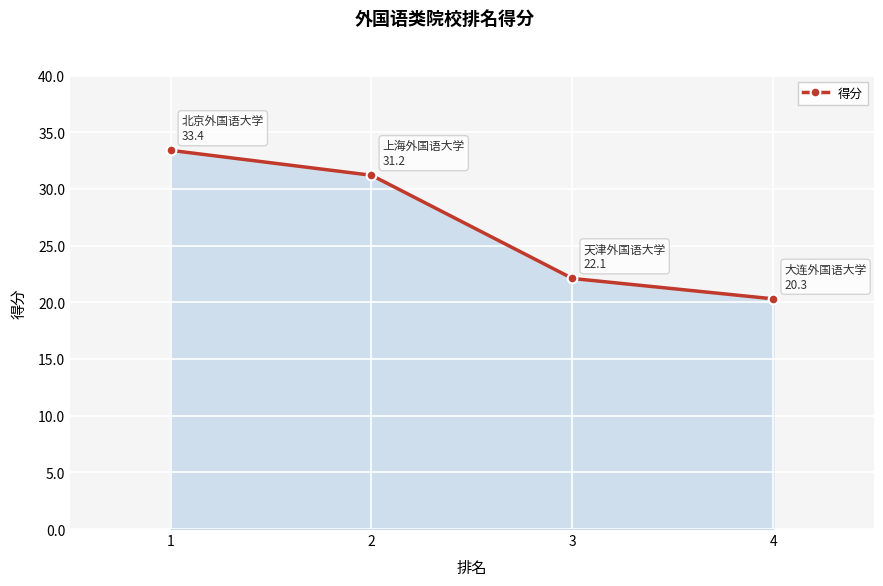

At which label does the data first exceed 31?

1